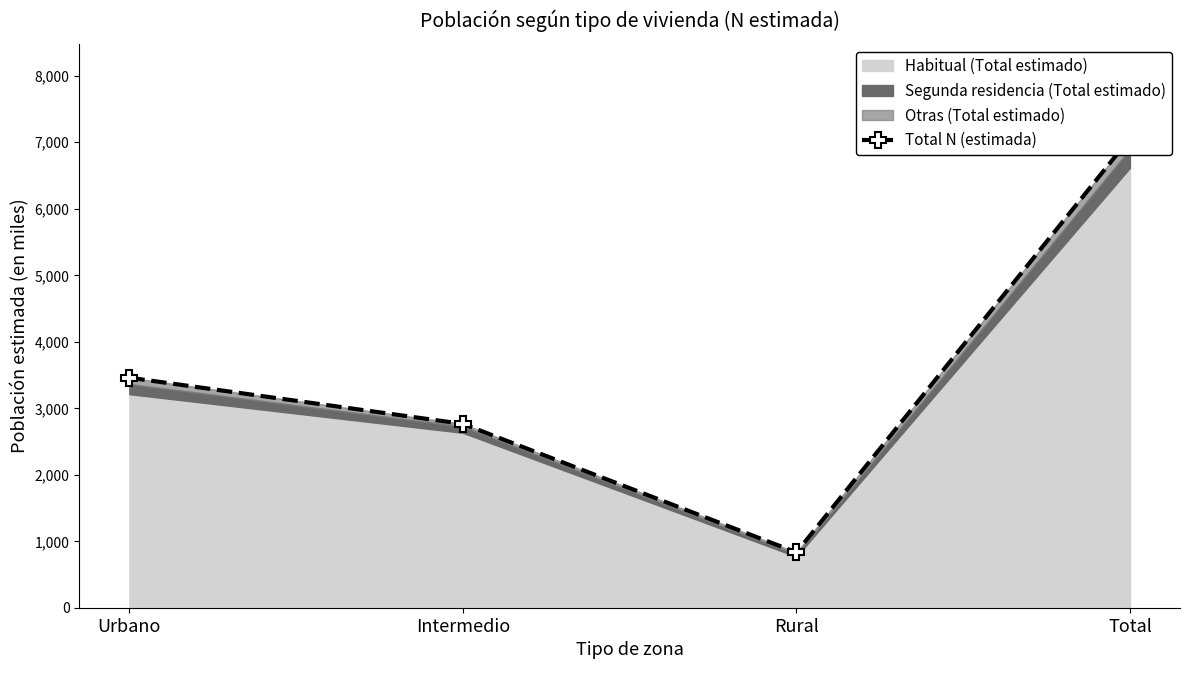

Rank the categories by value from highest to lowest.

Total, Urbano, Intermedio, Rural